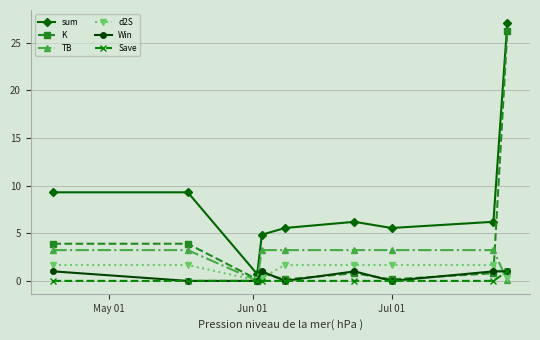

What is the maximum value shown in the chart?

27.1